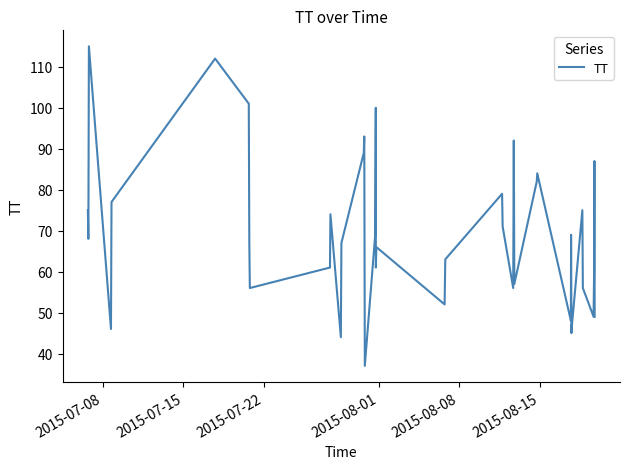

What is the smallest value displayed?

37